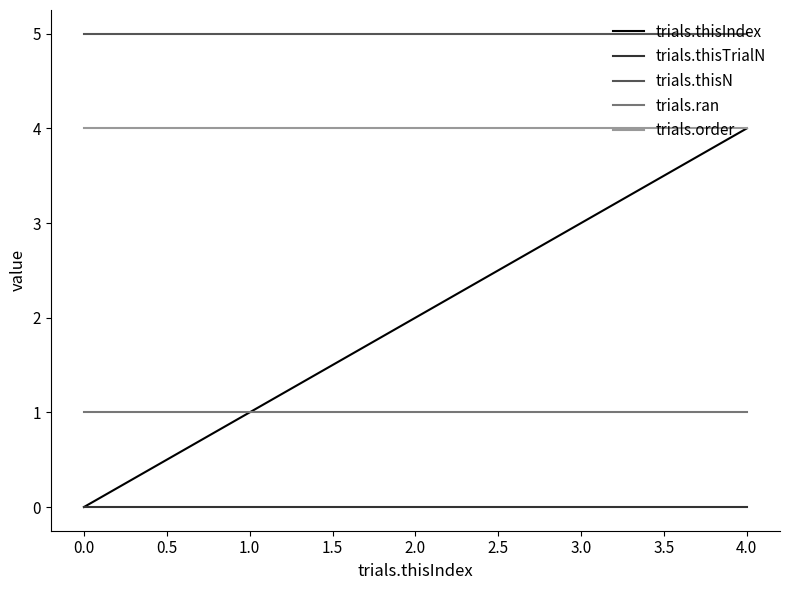

What is the maximum value for trials.thisN?

5